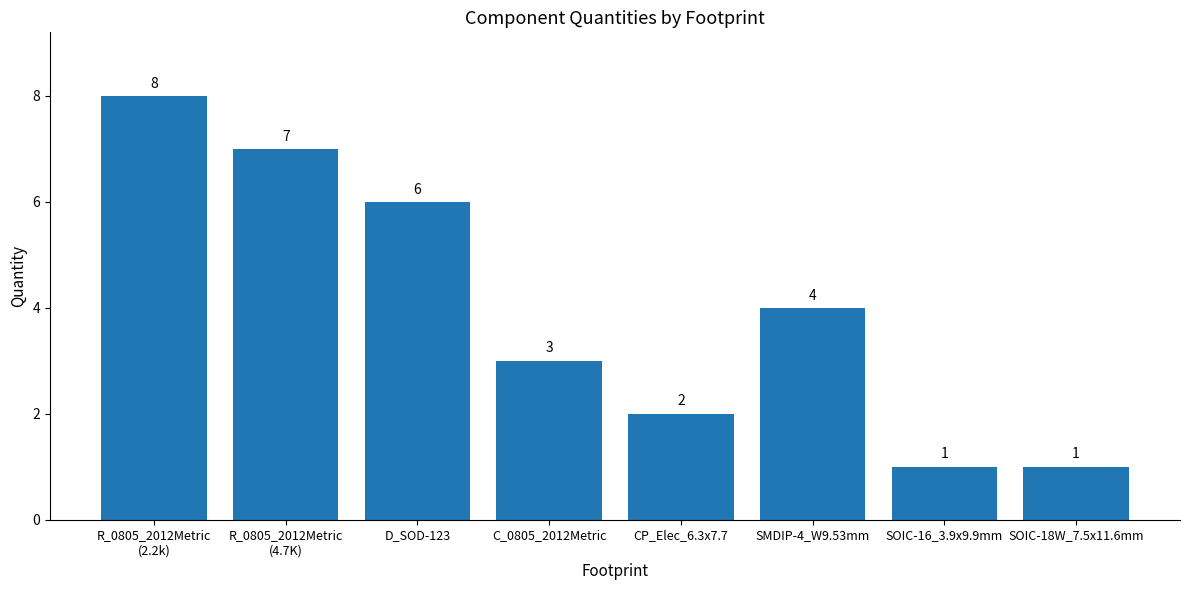

Is it true that the value at C_0805_2012Metric is 3?

True